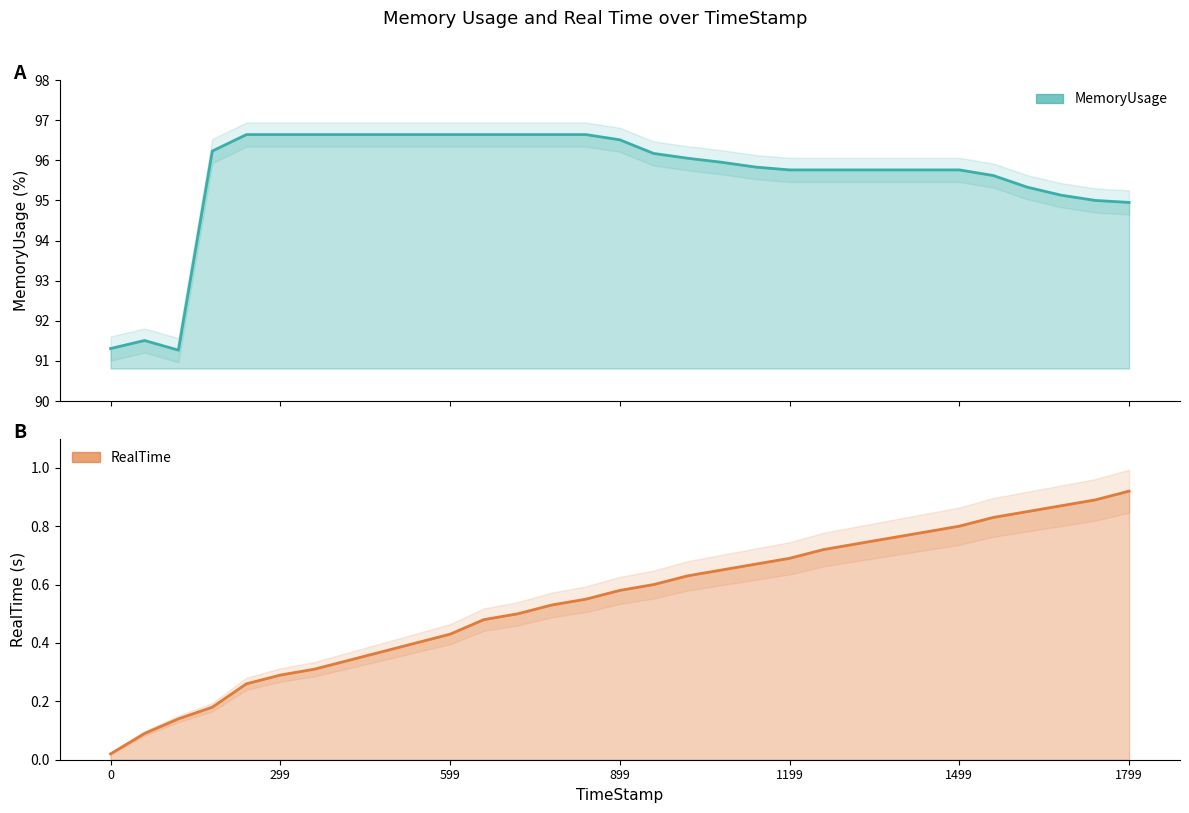

Which series has the widest spread of values?

MemoryUsage